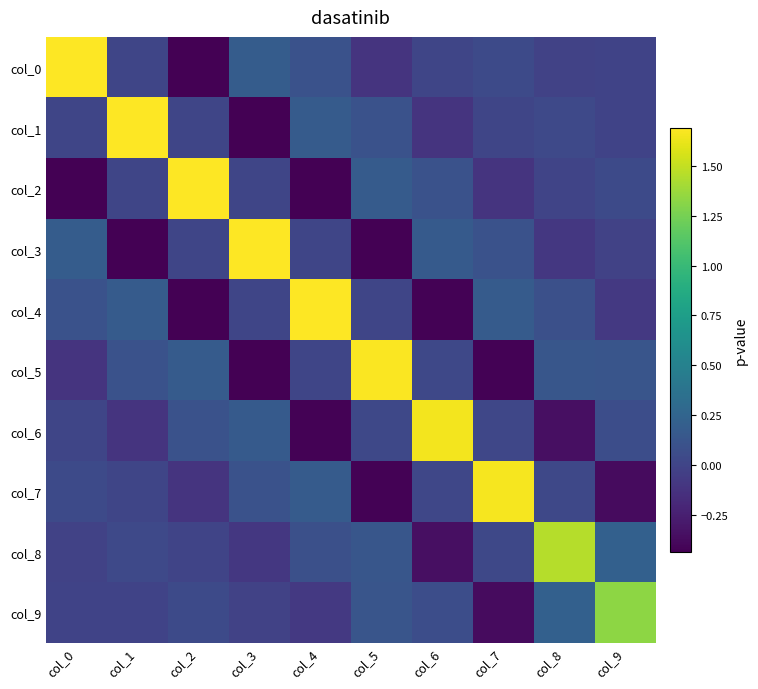

List the series in order of their peak value, lowest first.

col_9, col_8, col_6, col_7, col_5, col_4, col_3, col_1, col_2, col_0